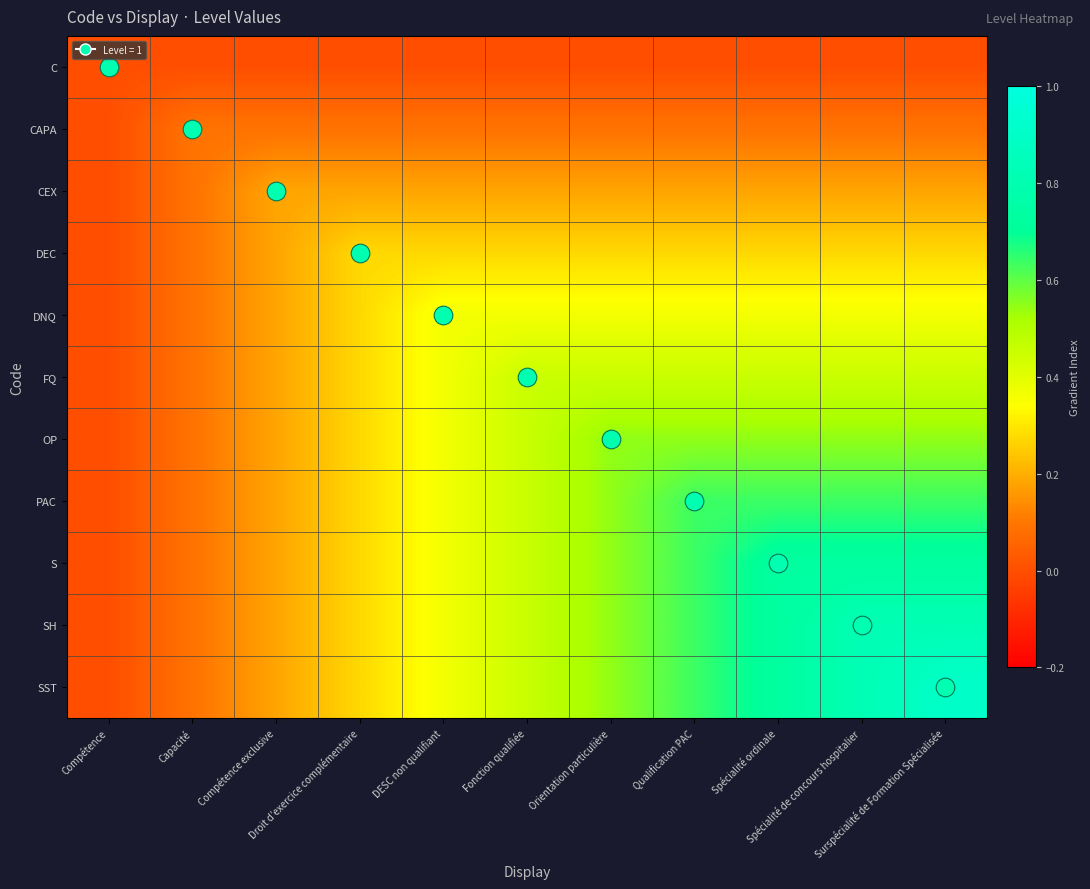

Reading left to right, what are all the values shown in this chart?

C: Compétence=0.0	Capacité=0.0	Compétence exclusive=0.0	Droit d’exercice complémentaire=0.0	DESC non qualifiant=0.0	Fonction qualifiée=0.0	Orientation particulière=0.0	Qualification PAC=0.0	Spécialité ordinale=0.0	Spécialité de concours hospitalier=0.0	Surspécialité de Formation Spécialisée=0.0
CAPA: Compétence=0.0	Capacité=0.1	Compétence exclusive=0.1	Droit d’exercice complémentaire=0.1	DESC non qualifiant=0.1	Fonction qualifiée=0.1	Orientation particulière=0.1	Qualification PAC=0.1	Spécialité ordinale=0.1	Spécialité de concours hospitalier=0.1	Surspécialité de Formation Spécialisée=0.1
CEX: Compétence=0.0	Capacité=0.1	Compétence exclusive=0.2	Droit d’exercice complémentaire=0.2	DESC non qualifiant=0.2	Fonction qualifiée=0.2	Orientation particulière=0.2	Qualification PAC=0.2	Spécialité ordinale=0.2	Spécialité de concours hospitalier=0.2	Surspécialité de Formation Spécialisée=0.2
DEC: Compétence=0.0	Capacité=0.1	Compétence exclusive=0.2	Droit d’exercice complémentaire=0.3	DESC non qualifiant=0.3	Fonction qualifiée=0.3	Orientation particulière=0.3	Qualification PAC=0.3	Spécialité ordinale=0.3	Spécialité de concours hospitalier=0.3	Surspécialité de Formation Spécialisée=0.3
DNQ: Compétence=0.0	Capacité=0.1	Compétence exclusive=0.2	Droit d’exercice complémentaire=0.3	DESC non qualifiant=0.4	Fonction qualifiée=0.4	Orientation particulière=0.4	Qualification PAC=0.4	Spécialité ordinale=0.4	Spécialité de concours hospitalier=0.4	Surspécialité de Formation Spécialisée=0.4
FQ: Compétence=0.0	Capacité=0.1	Compétence exclusive=0.2	Droit d’exercice complémentaire=0.3	DESC non qualifiant=0.4	Fonction qualifiée=0.5	Orientation particulière=0.5	Qualification PAC=0.5	Spécialité ordinale=0.5	Spécialité de concours hospitalier=0.5	Surspécialité de Formation Spécialisée=0.5
OP: Compétence=0.0	Capacité=0.1	Compétence exclusive=0.2	Droit d’exercice complémentaire=0.3	DESC non qualifiant=0.4	Fonction qualifiée=0.5	Orientation particulière=0.5	Qualification PAC=0.5	Spécialité ordinale=0.5	Spécialité de concours hospitalier=0.5	Surspécialité de Formation Spécialisée=0.5
PAC: Compétence=0.0	Capacité=0.1	Compétence exclusive=0.2	Droit d’exercice complémentaire=0.3	DESC non qualifiant=0.4	Fonction qualifiée=0.5	Orientation particulière=0.5	Qualification PAC=0.6	Spécialité ordinale=0.6	Spécialité de concours hospitalier=0.6	Surspécialité de Formation Spécialisée=0.6
S: Compétence=0.0	Capacité=0.1	Compétence exclusive=0.2	Droit d’exercice complémentaire=0.3	DESC non qualifiant=0.4	Fonction qualifiée=0.5	Orientation particulière=0.5	Qualification PAC=0.6	Spécialité ordinale=0.7	Spécialité de concours hospitalier=0.7	Surspécialité de Formation Spécialisée=0.7
SH: Compétence=0.0	Capacité=0.1	Compétence exclusive=0.2	Droit d’exercice complémentaire=0.3	DESC non qualifiant=0.4	Fonction qualifiée=0.5	Orientation particulière=0.5	Qualification PAC=0.6	Spécialité ordinale=0.7	Spécialité de concours hospitalier=0.8	Surspécialité de Formation Spécialisée=0.8
SST: Compétence=0.0	Capacité=0.1	Compétence exclusive=0.2	Droit d’exercice complémentaire=0.3	DESC non qualifiant=0.4	Fonction qualifiée=0.5	Orientation particulière=0.5	Qualification PAC=0.6	Spécialité ordinale=0.7	Spécialité de concours hospitalier=0.8	Surspécialité de Formation Spécialisée=0.9